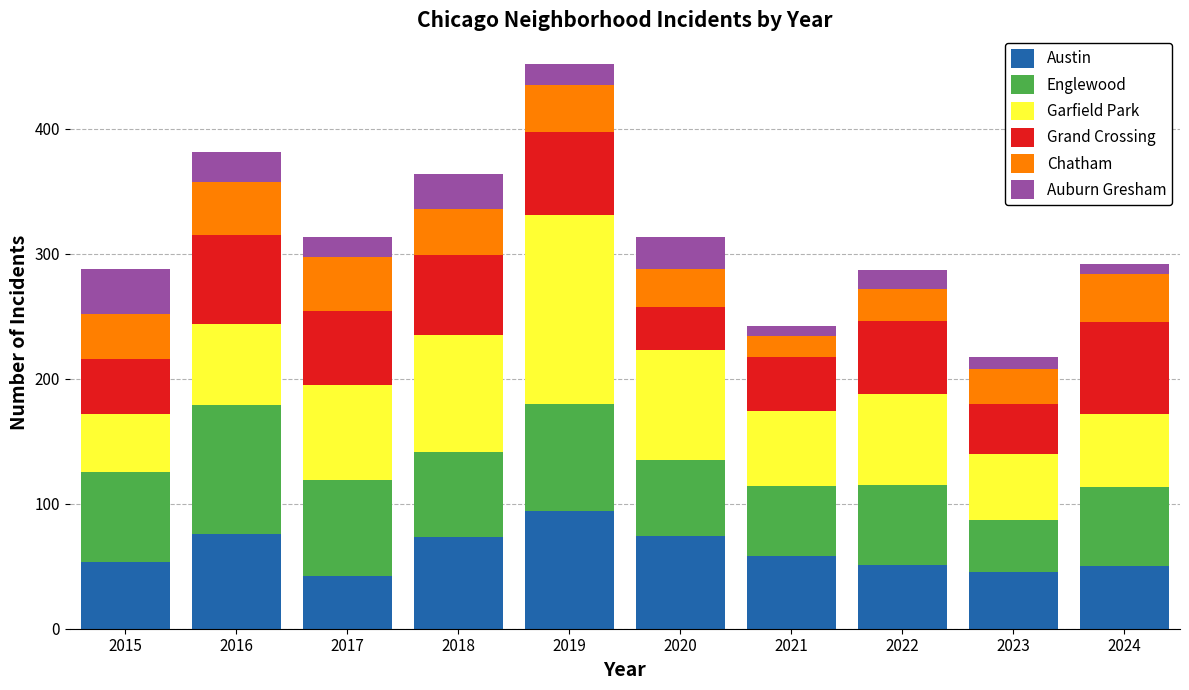

How many series are shown in this chart?

6